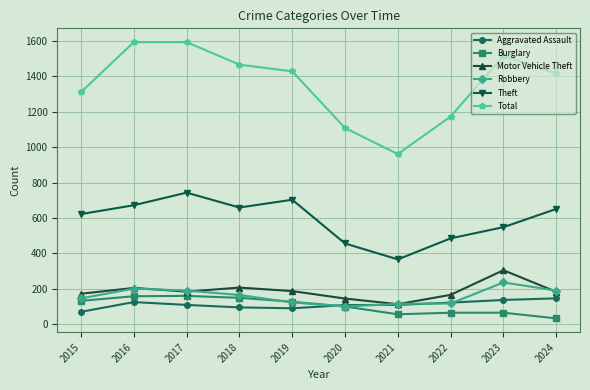

What is the difference between the maximum and minimum values in the Robbery series?

136